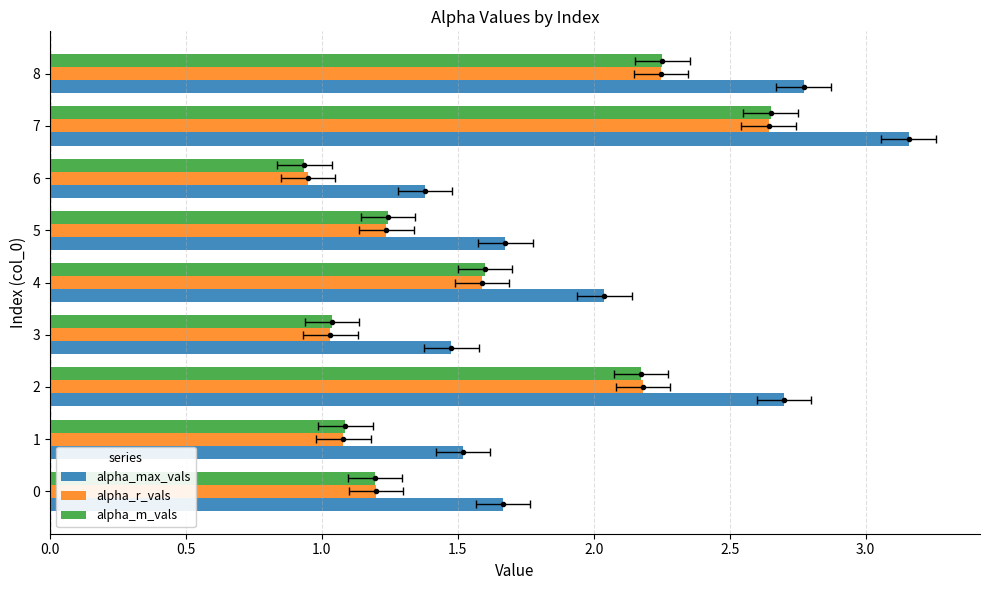

Is the value of alpha_max_vals at 4 greater than the value of alpha_r_vals at 1?

Yes